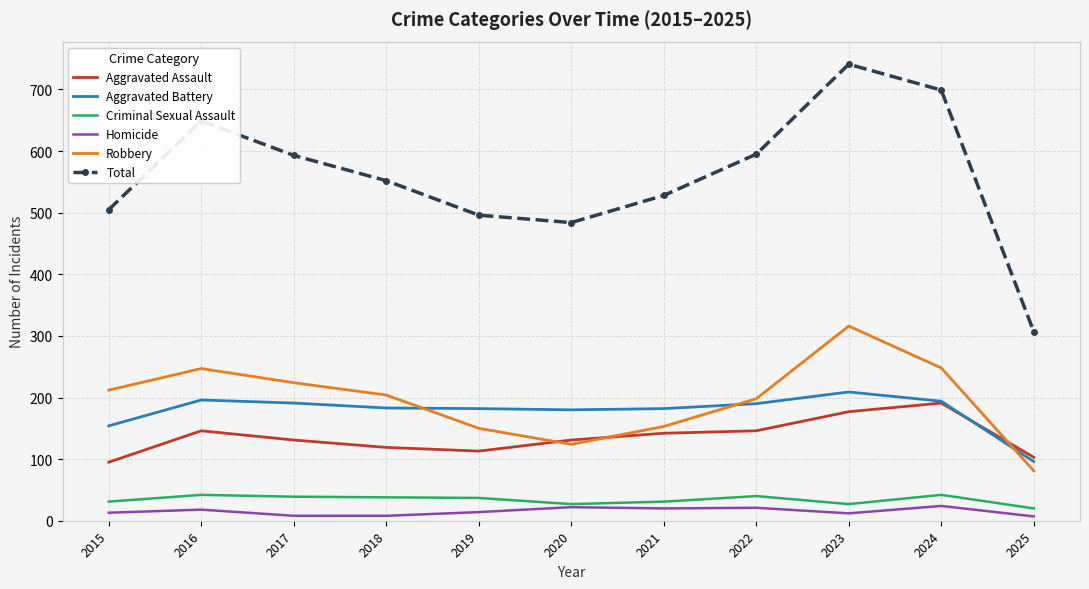

What is the total value across all series at 2016?

1298